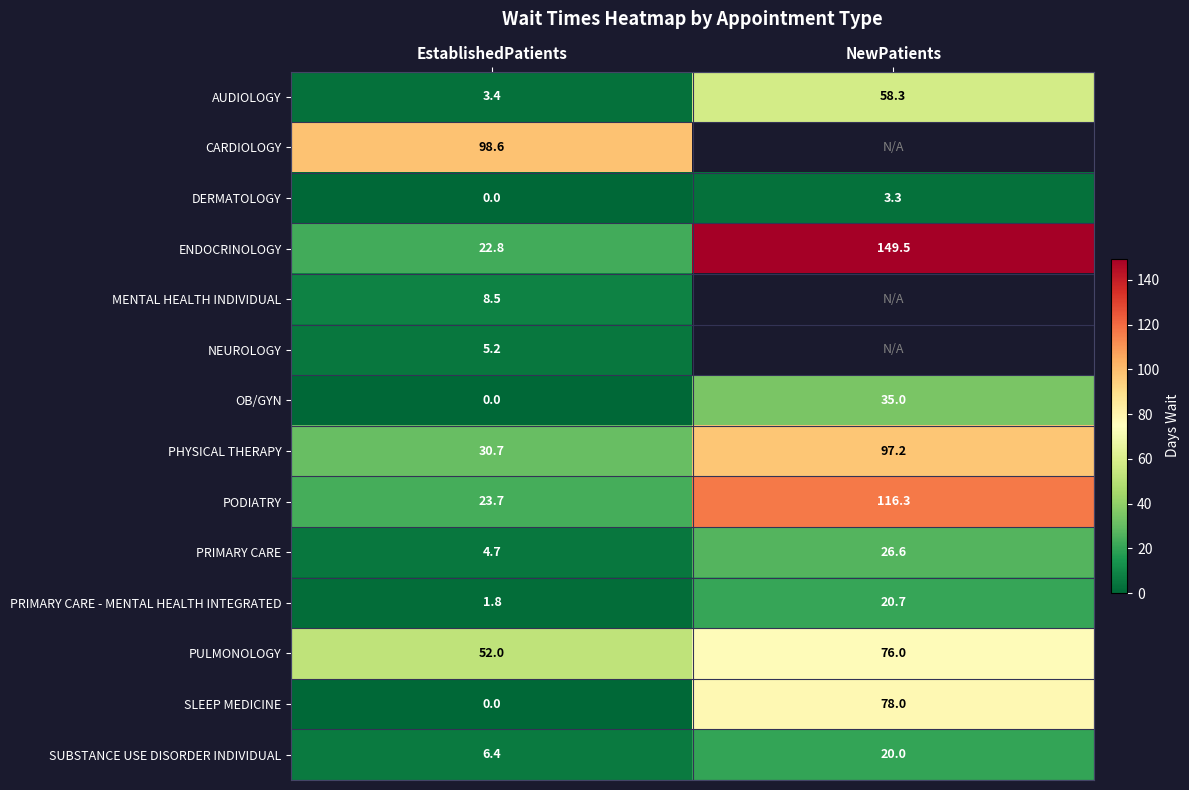

Is it true that SUBSTANCE USE DISORDER INDIVIDUAL equals 20.0 at NewPatients?

True